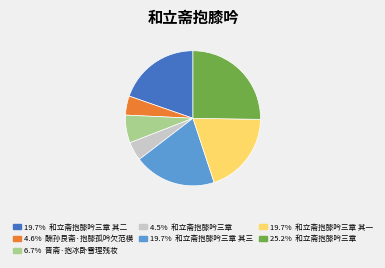

Is there any slice that represents more than half of the pie?

No